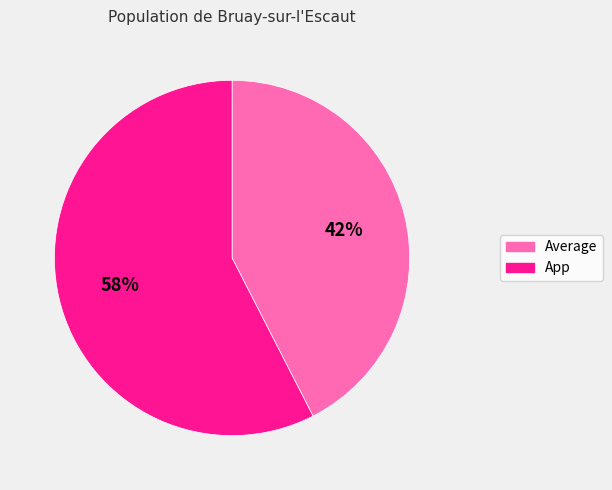

To the nearest percent, what is the combined percentage of App and Average?

100%